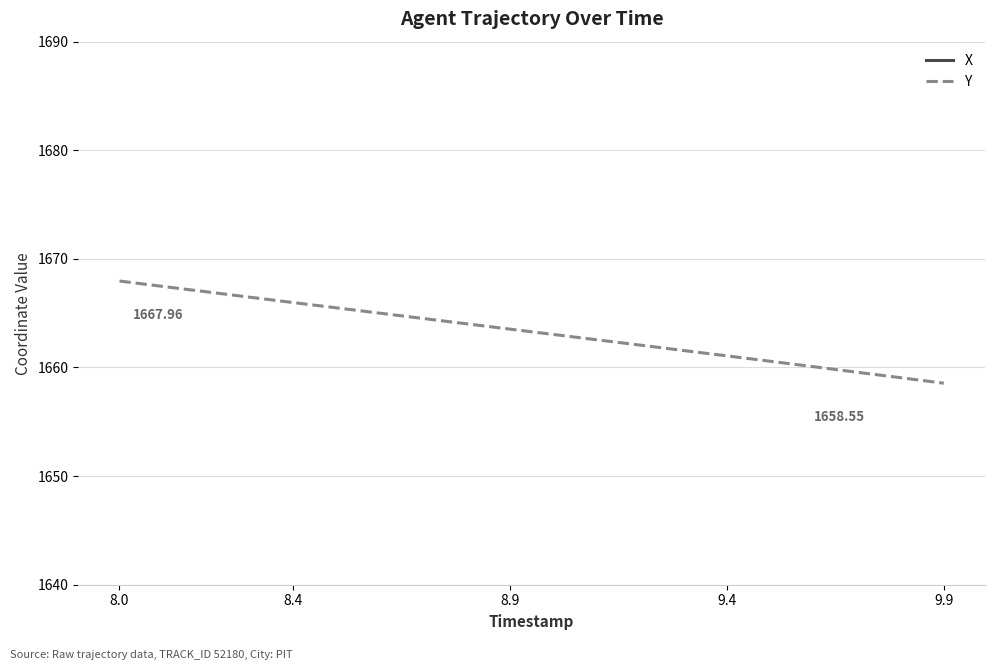

Is this an area chart (filled region under the line)?

No